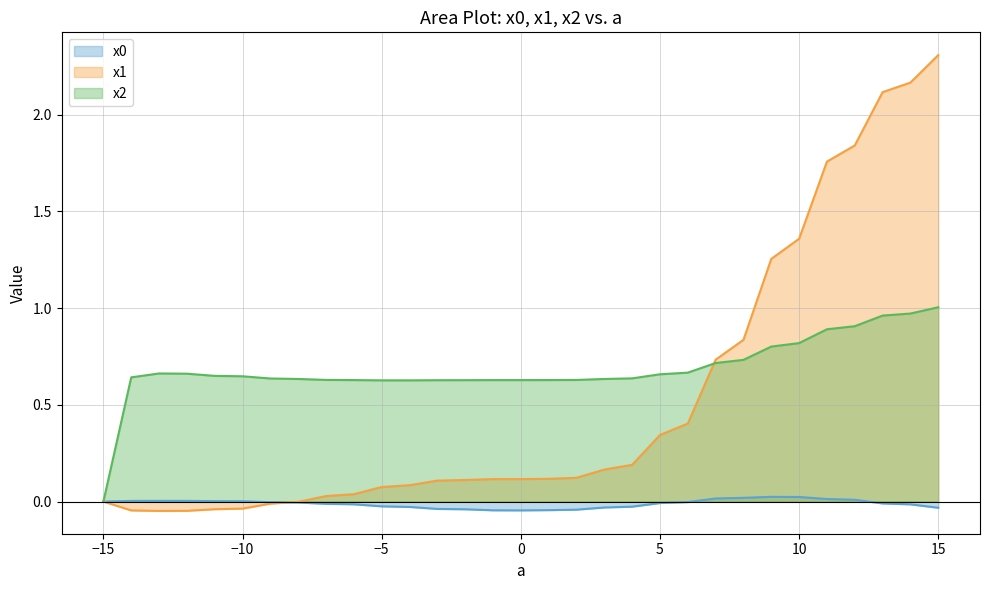

What is the value of the x2 point at the 12th from the left?

0.6